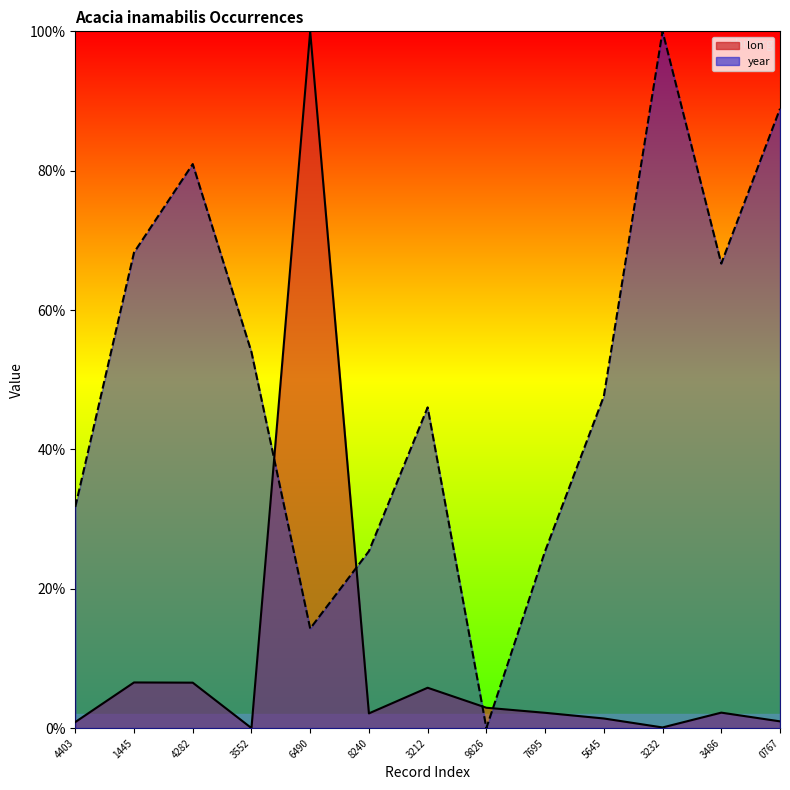

Which series has the largest range (max minus min)?

year